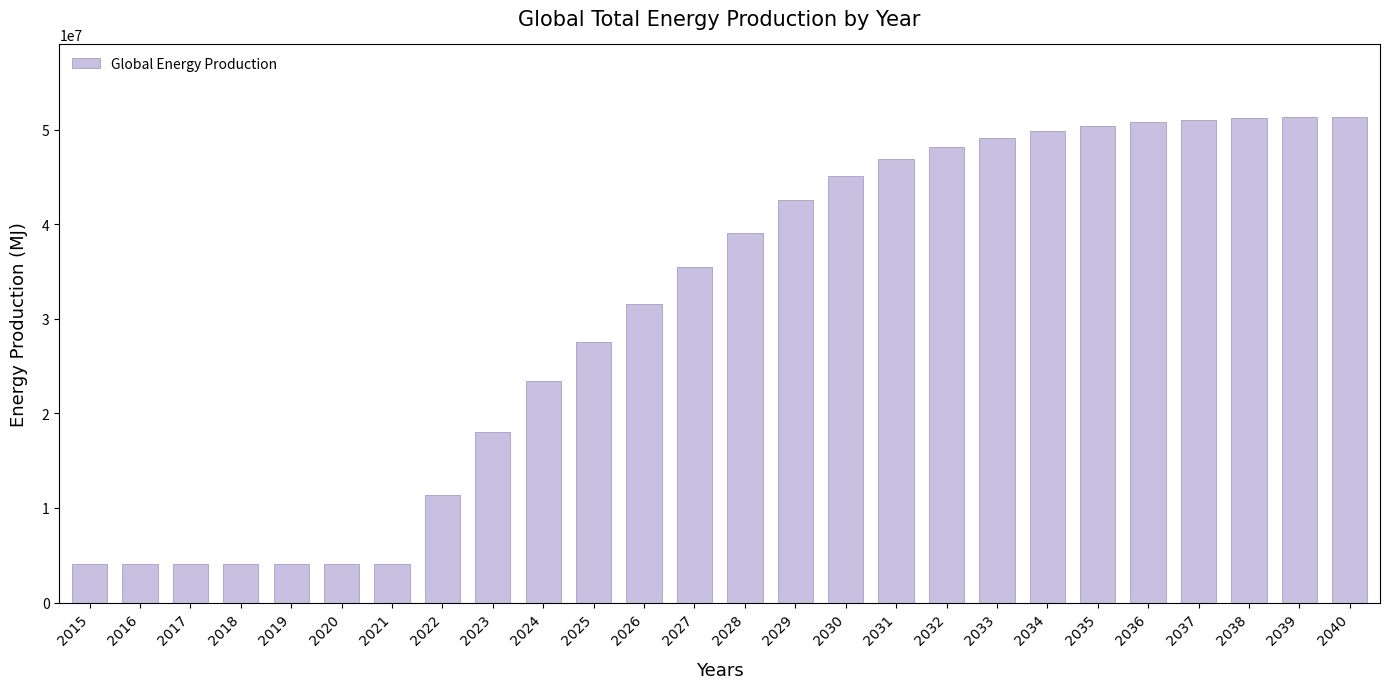

How many data points are above 39106813?

13